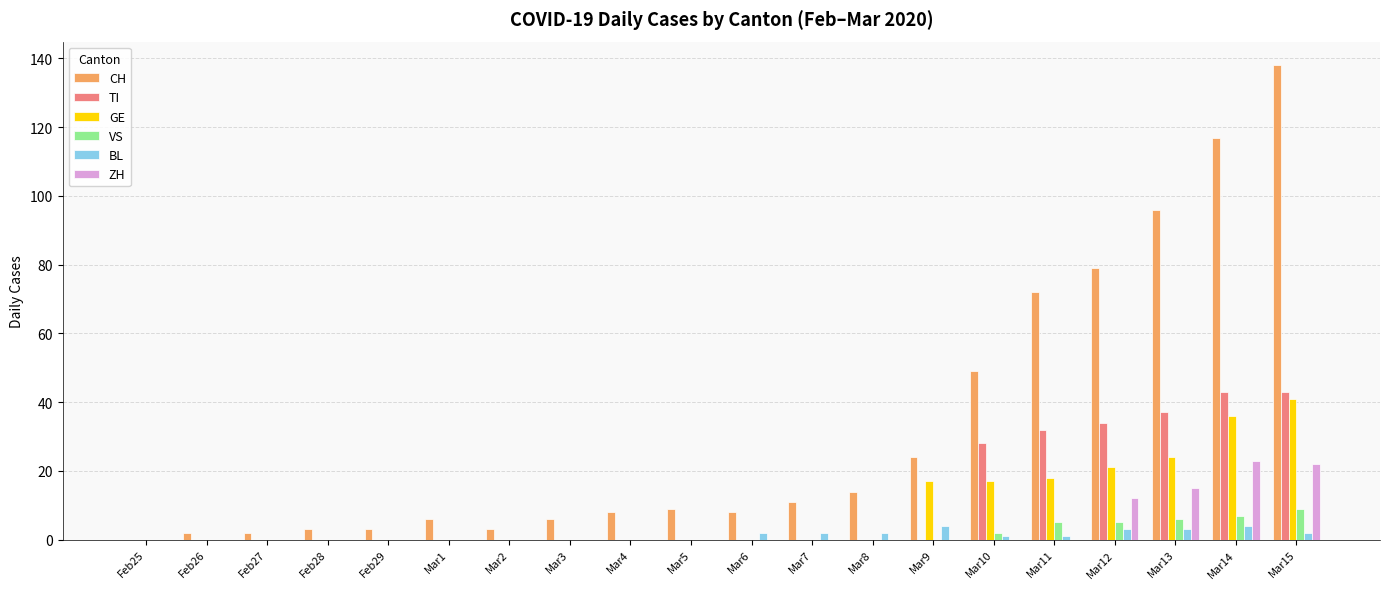

Which label corresponds to the largest value in the chart?

Mar15